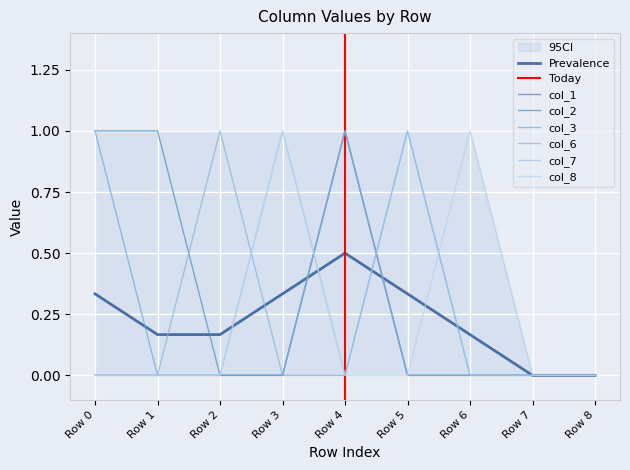

Which series changed the most between Row 3 and Row 7?

col_7